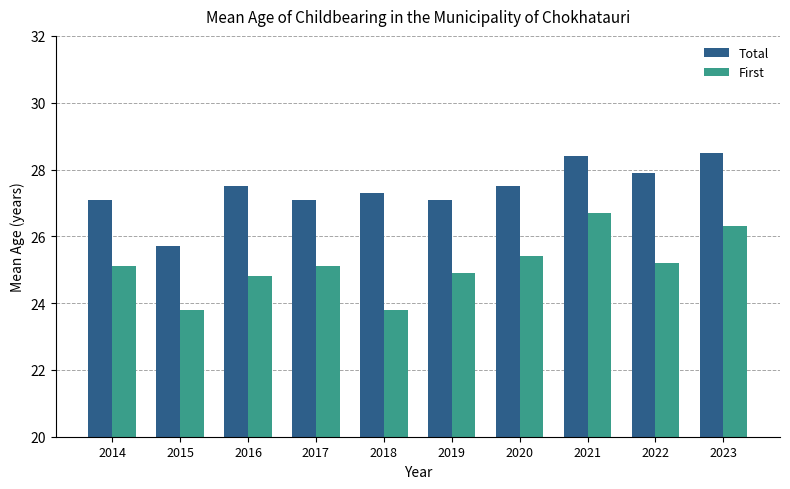

Which series changed the most between 2017 and 2019?

First